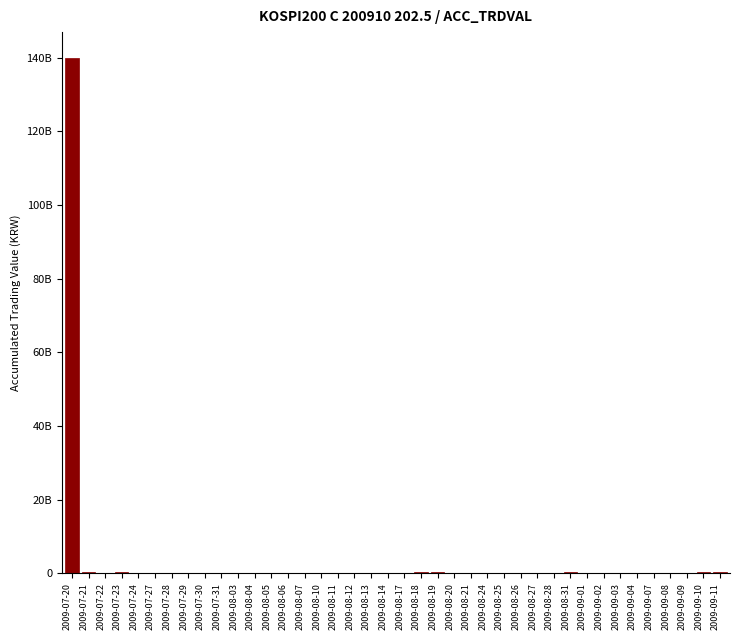

Are the bars horizontal?

No